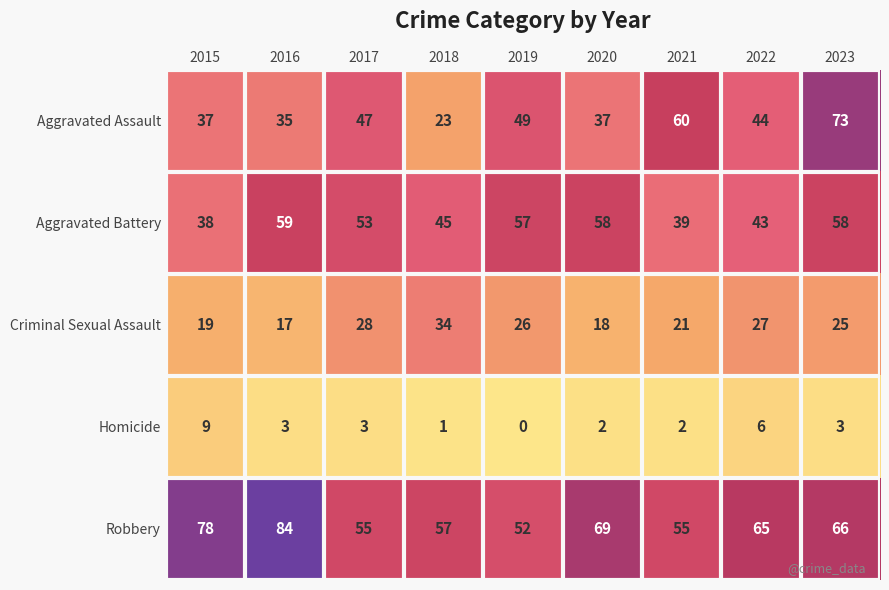

At which label does Criminal Sexual Assault first exceed 25?

2017